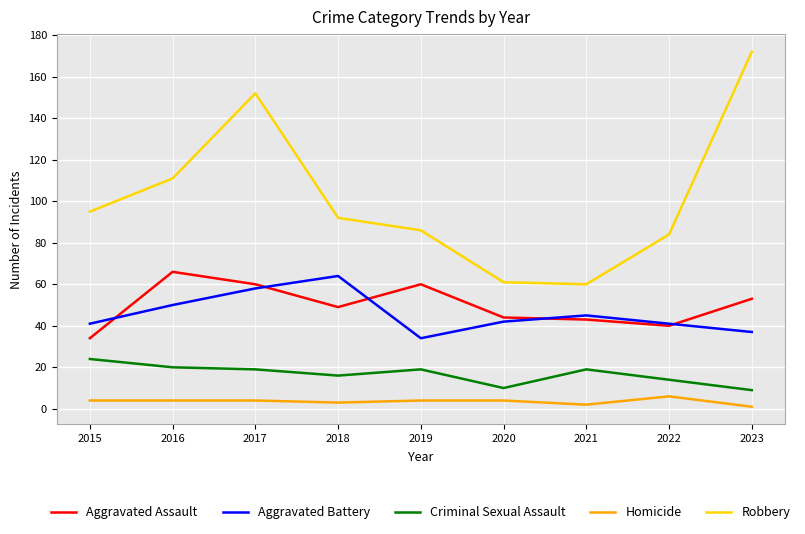

Reading left to right, extract all data points from this chart.

Aggravated Assault: 34	66	60	49	60	44	43	40	53
Aggravated Battery: 41	50	58	64	34	42	45	41	37
Criminal Sexual Assault: 24	20	19	16	19	10	19	14	9
Homicide: 4	4	4	3	4	4	2	6	1
Robbery: 95	111	152	92	86	61	60	84	172